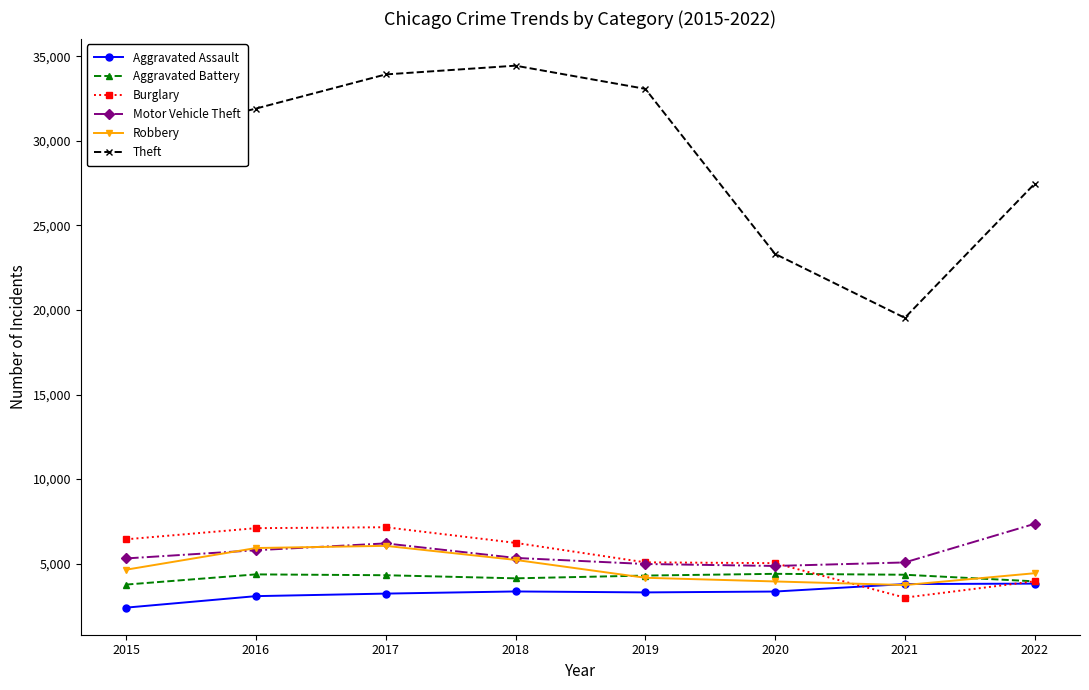

Between 2015 and 2017, which series saw the biggest shift?

Theft